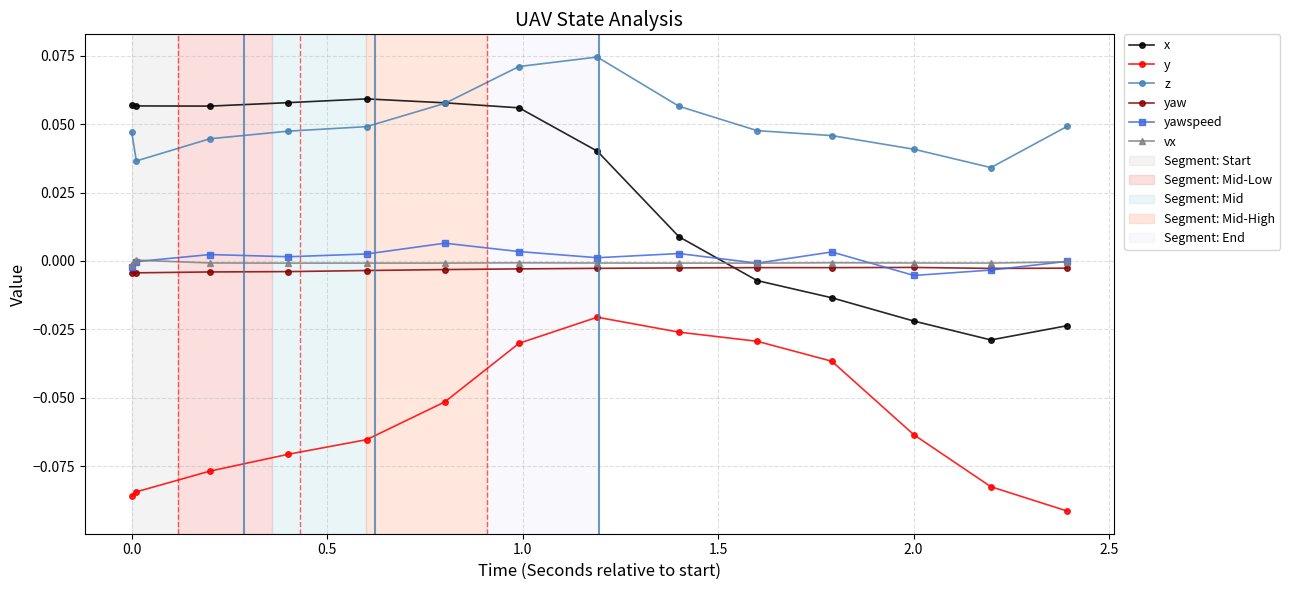

Rank the series by their maximum value, from lowest to highest.

y, yaw, vx, yawspeed, x, z